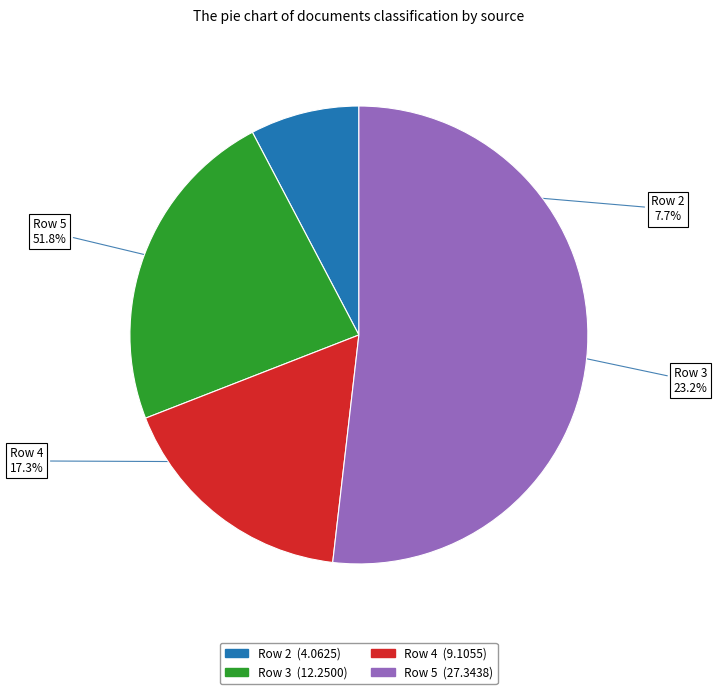

Rank the categories by value from highest to lowest.

Row 5, Row 3, Row 4, Row 2